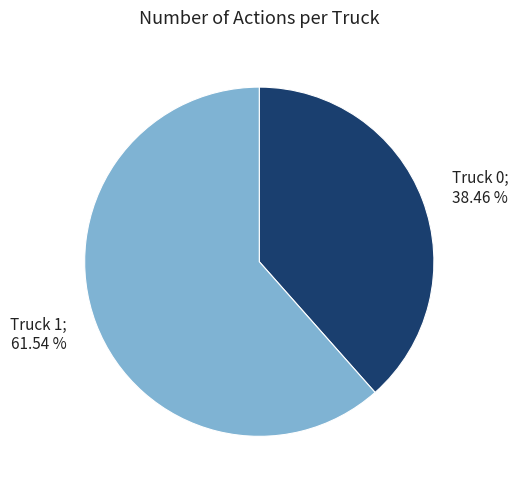

To the nearest percent, what is the difference between the largest and smallest slice percentages?

23%